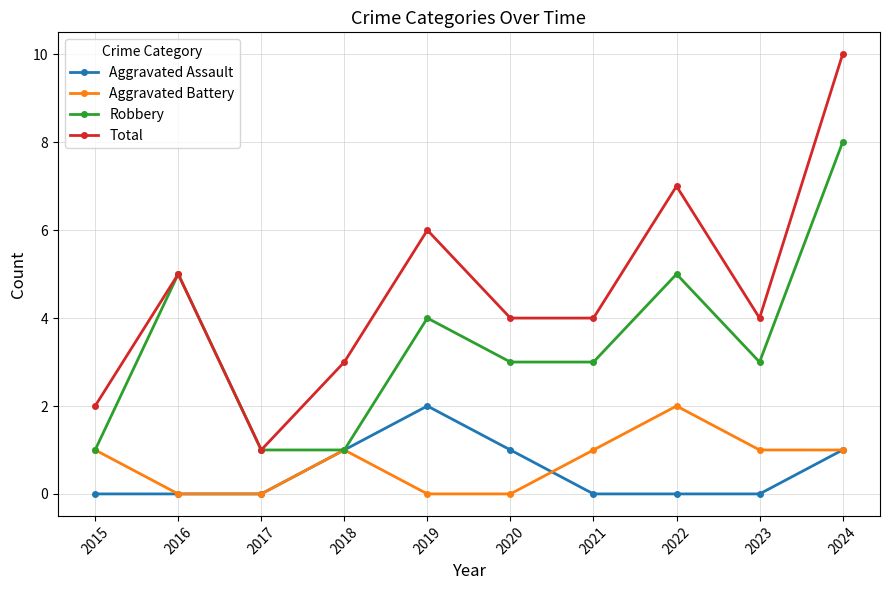

What is the sum of all Aggravated Battery values?

7